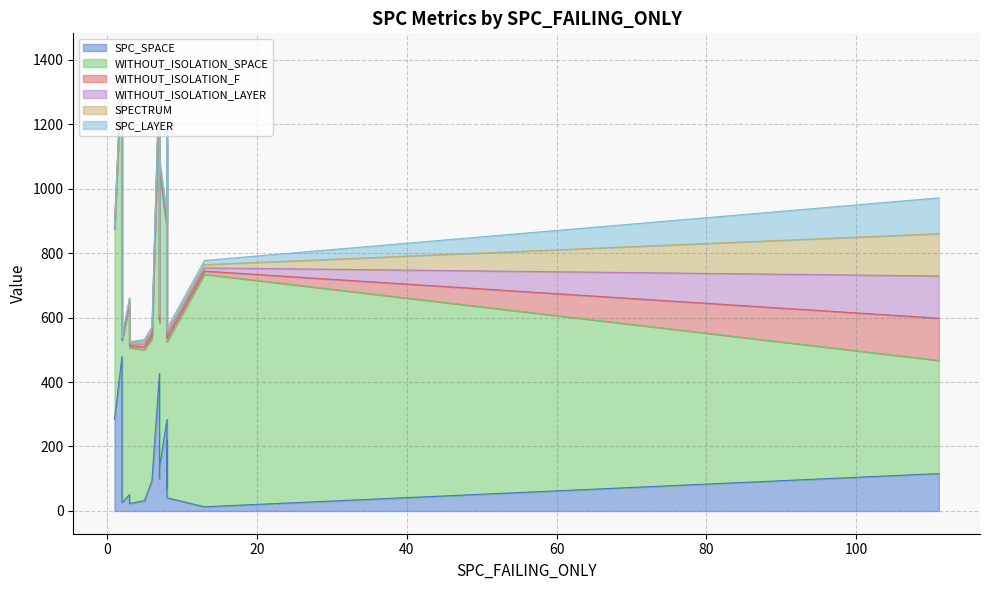

Which series ends up on top after the final intersection of WITHOUT_ISOLATION_F and SPC_LAYER?

WITHOUT_ISOLATION_F